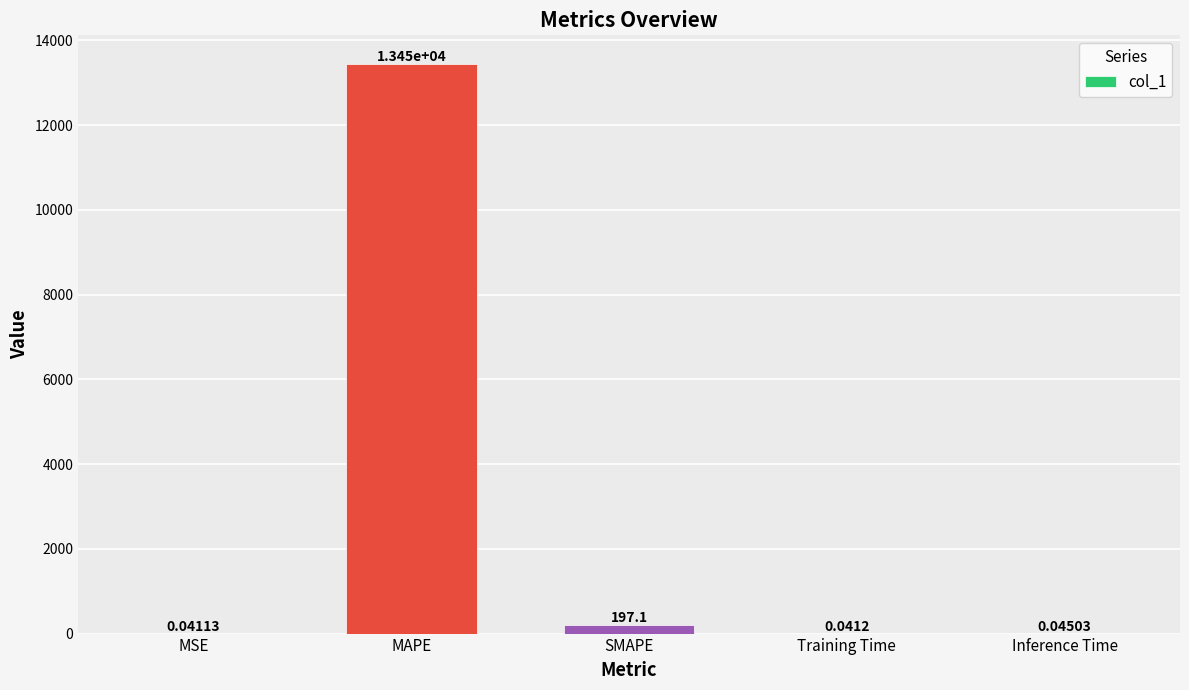

Where is the data nearest to the value 6723?

SMAPE